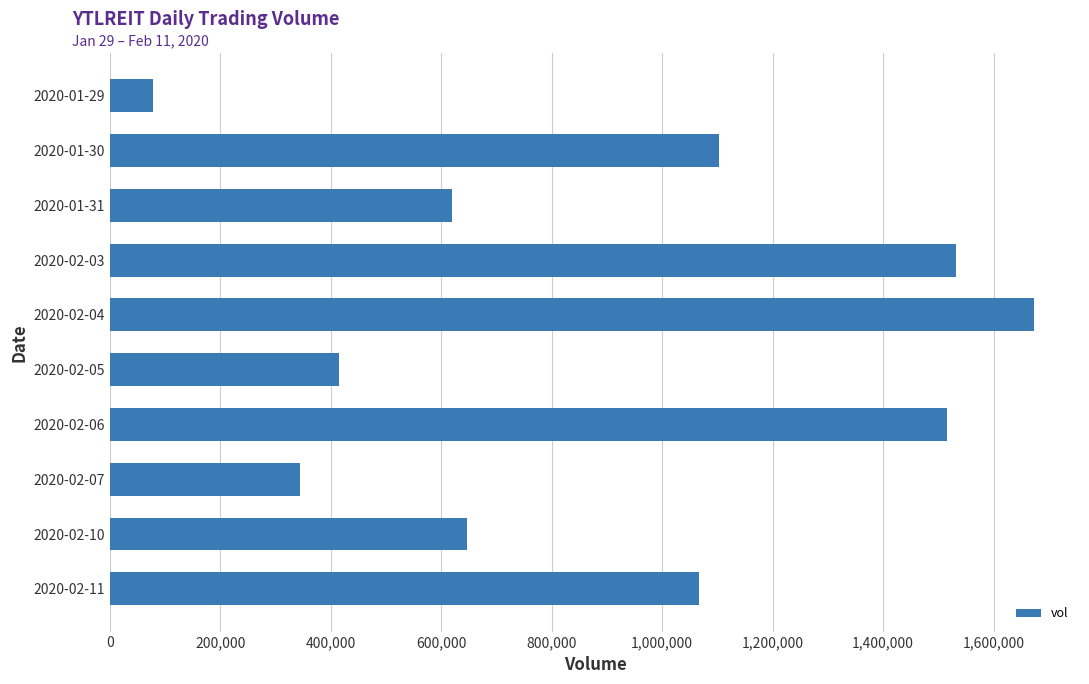

How many distinct data groups are displayed?

1